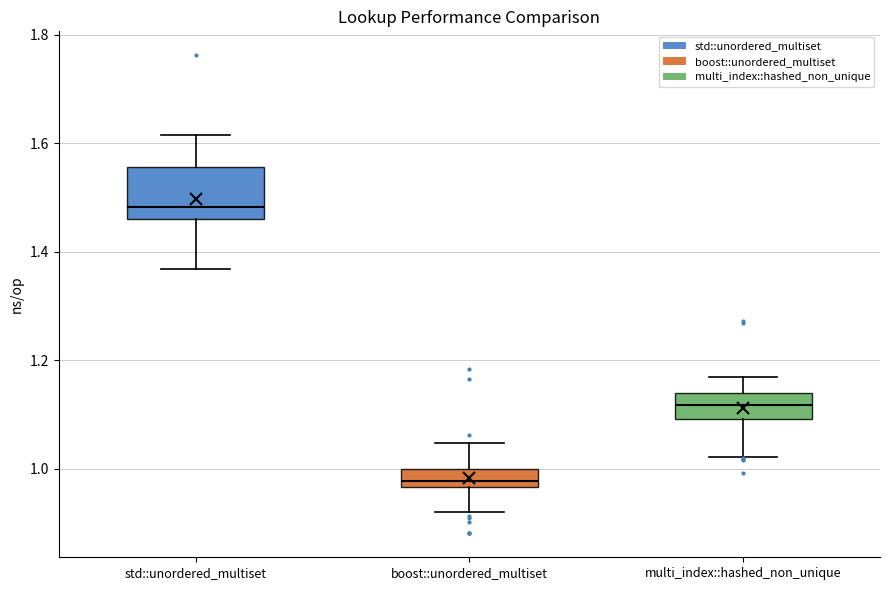

Where does the upper whisker of the box for std::unordered_multiset end on the y-axis? The values are not printed on the chart, so give them approximately, as read against the axis.

1.62